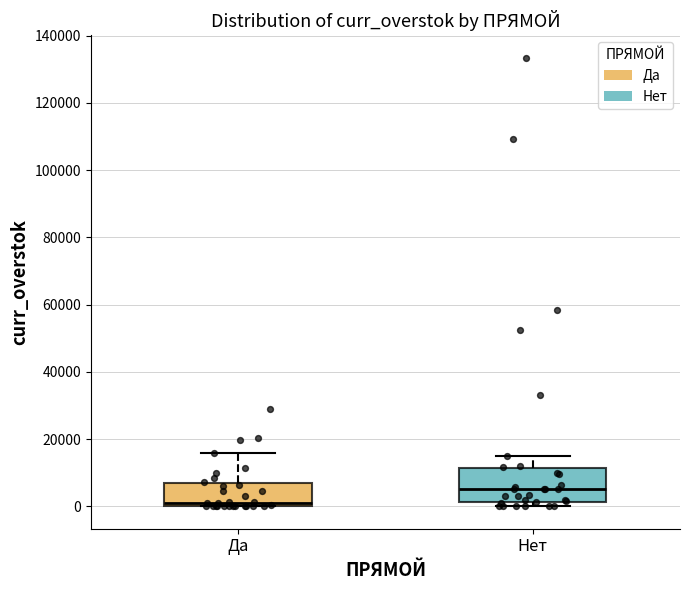

Which box is the tallest, from its lower edge to its upper edge?

Нет